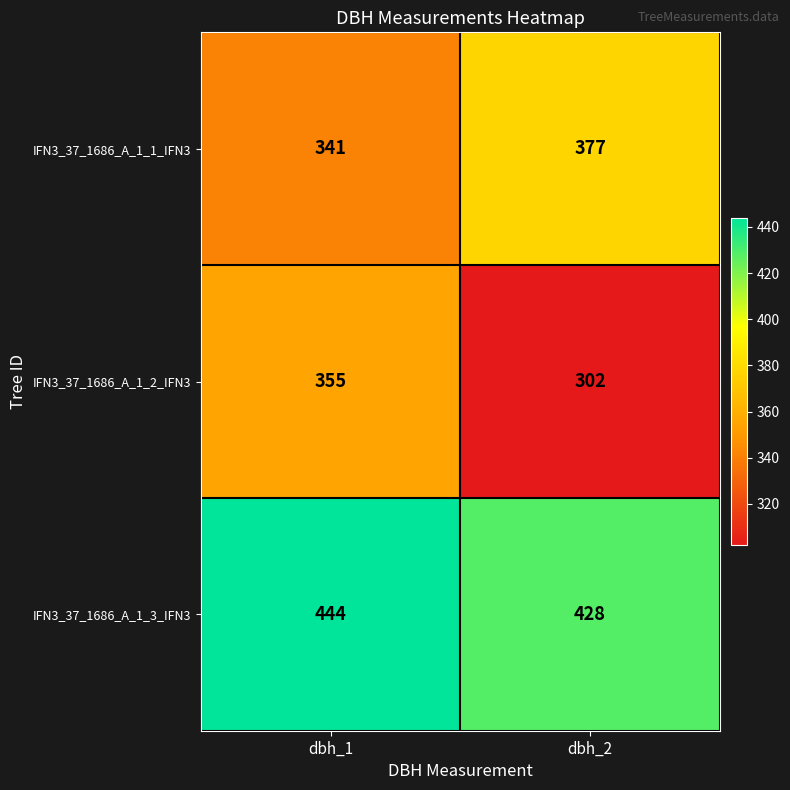

Is it true that IFN3_37_1686_A_1_1_IFN3 equals 377 at dbh_2?

True